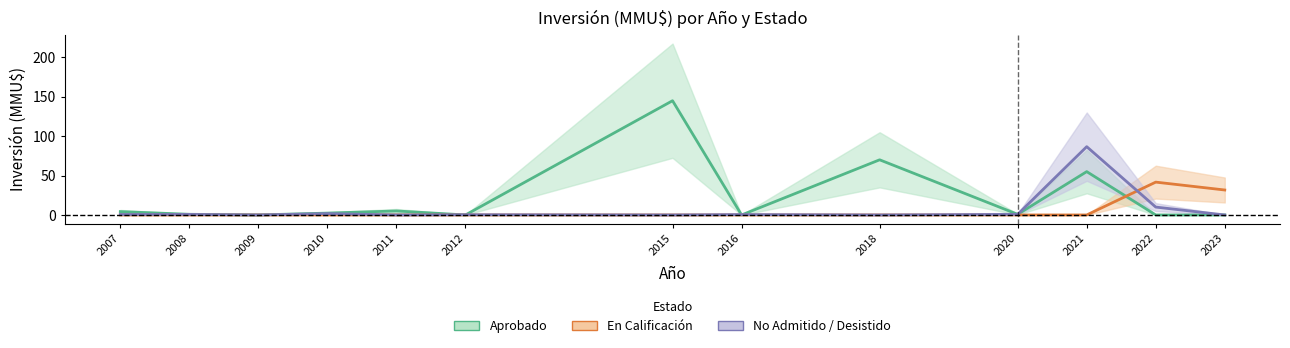

Where do Aprobado and En Calificación first cross each other?

2021 and 2022